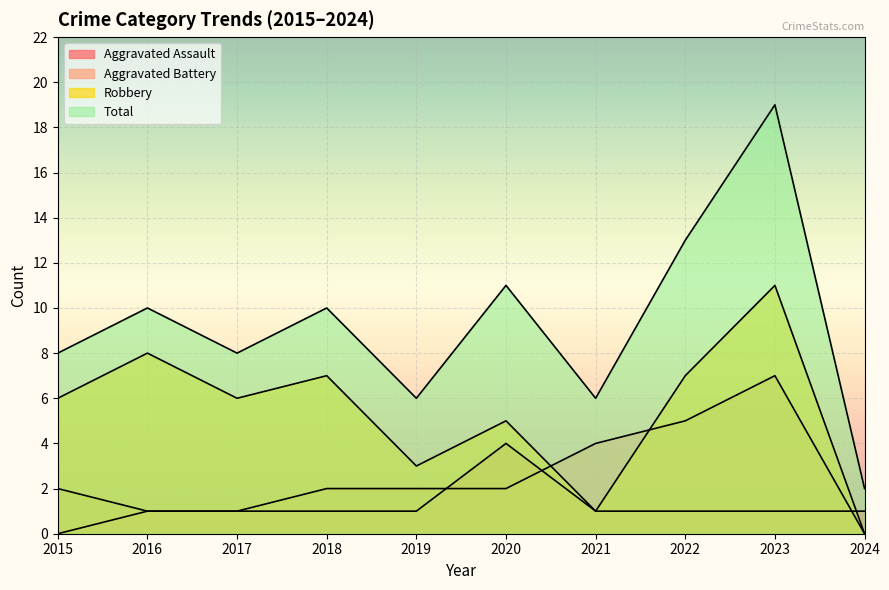

True or false: Aggravated Battery and Robbery cross at least once.

True